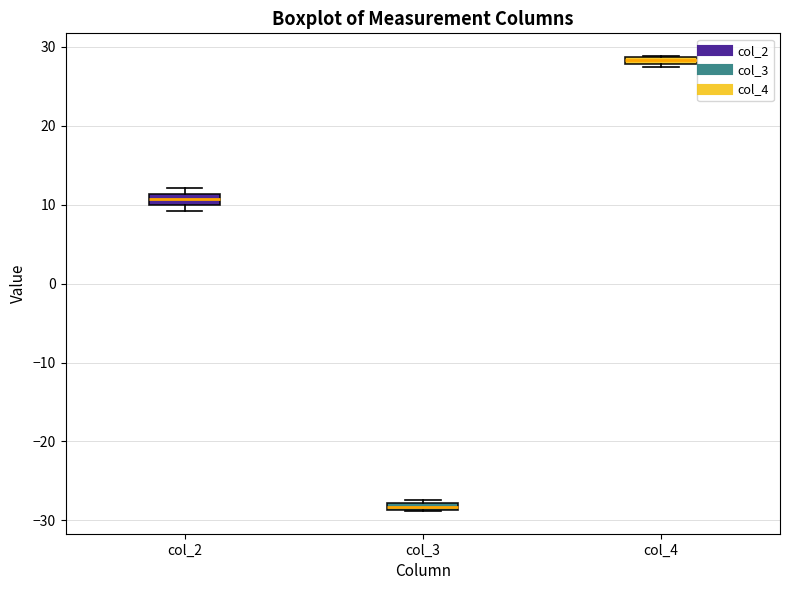

Where is the upper edge of the box for col_2 on the y-axis? The values are not printed on the chart, so give them approximately, as read against the axis.

11